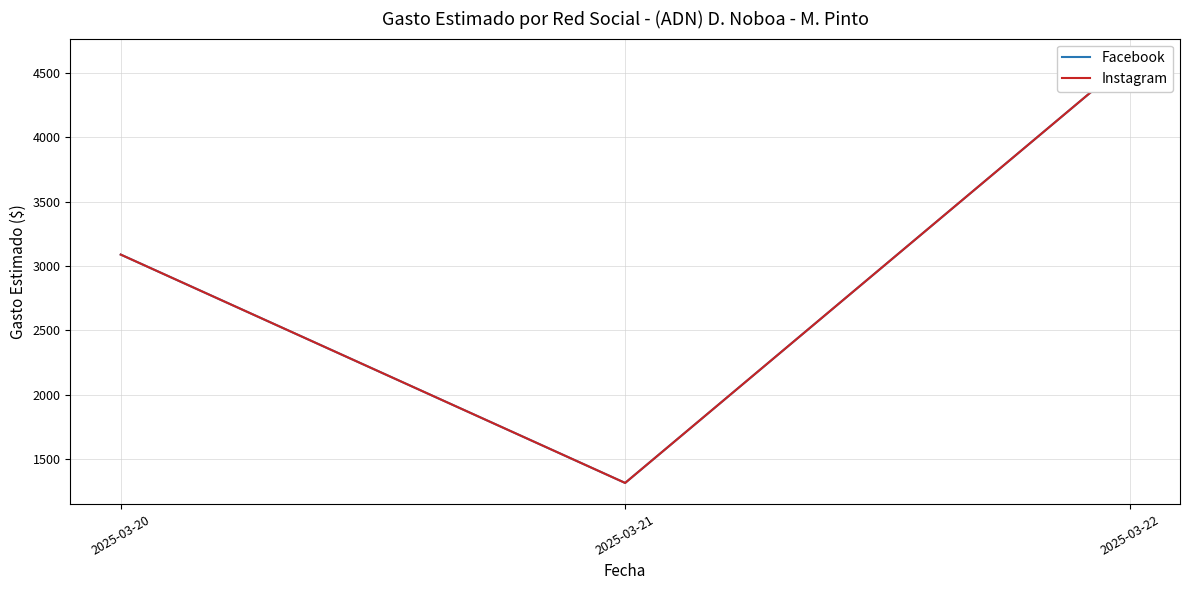

What is the greatest value displayed?

4604.3